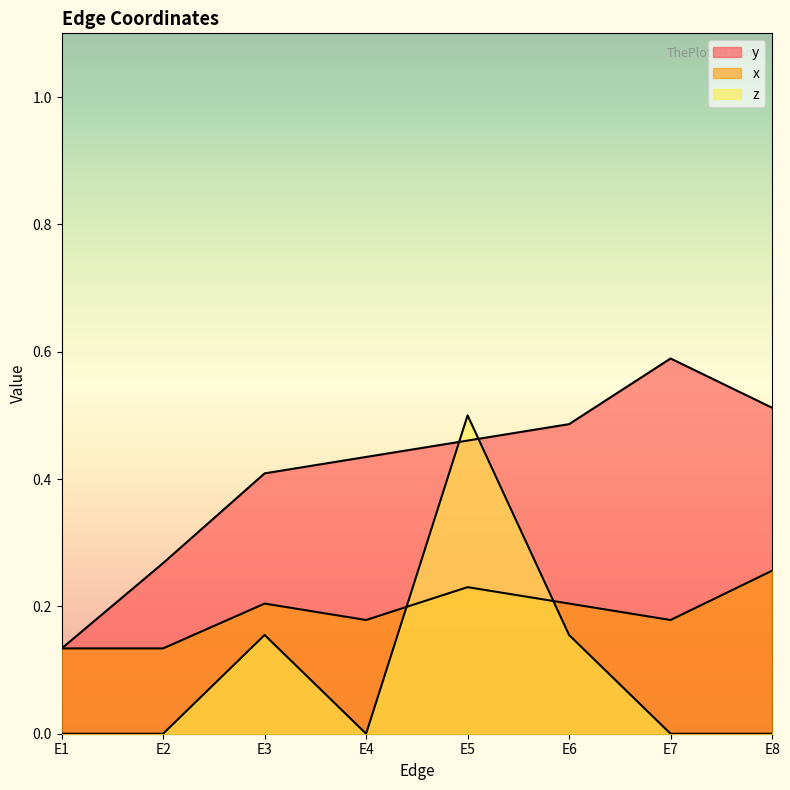

Rank the categories by y value from lowest to highest.

E1, E2, E3, E4, E5, E6, E8, E7